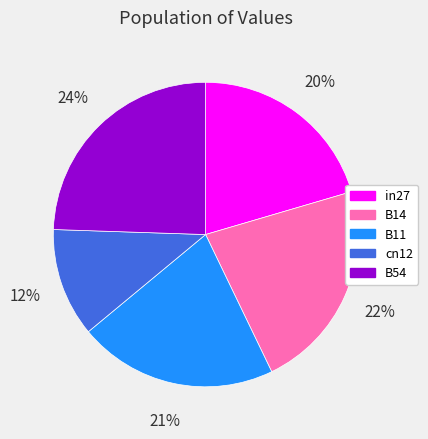

Between in27 and B14, which is larger?

B14